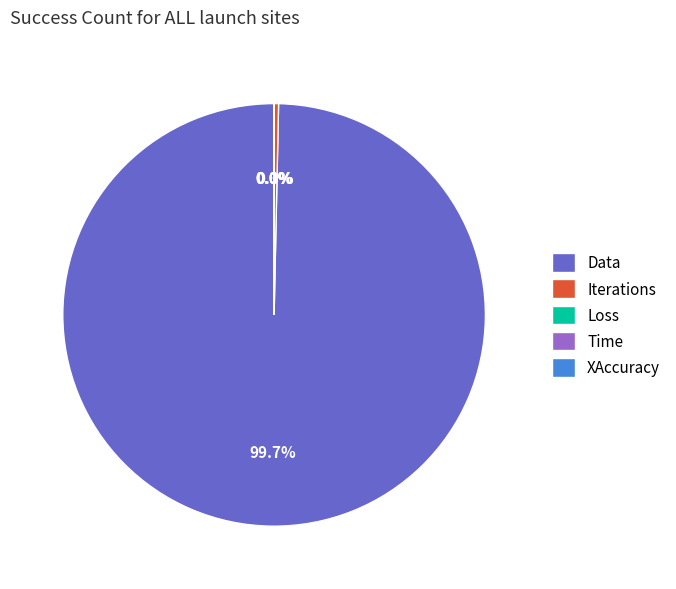

Does Data account for over 50% of the chart?

Yes